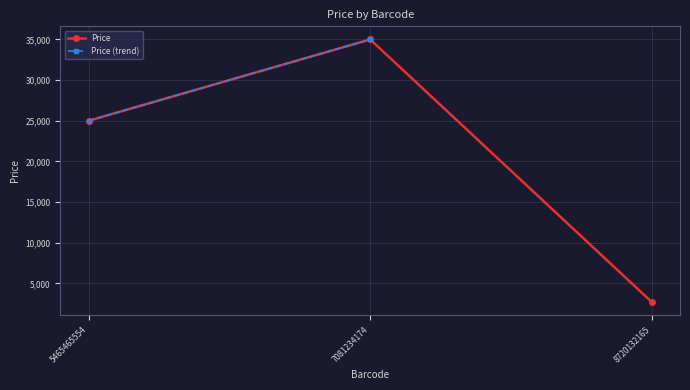

Which category has the lowest value across all series?

8720132165